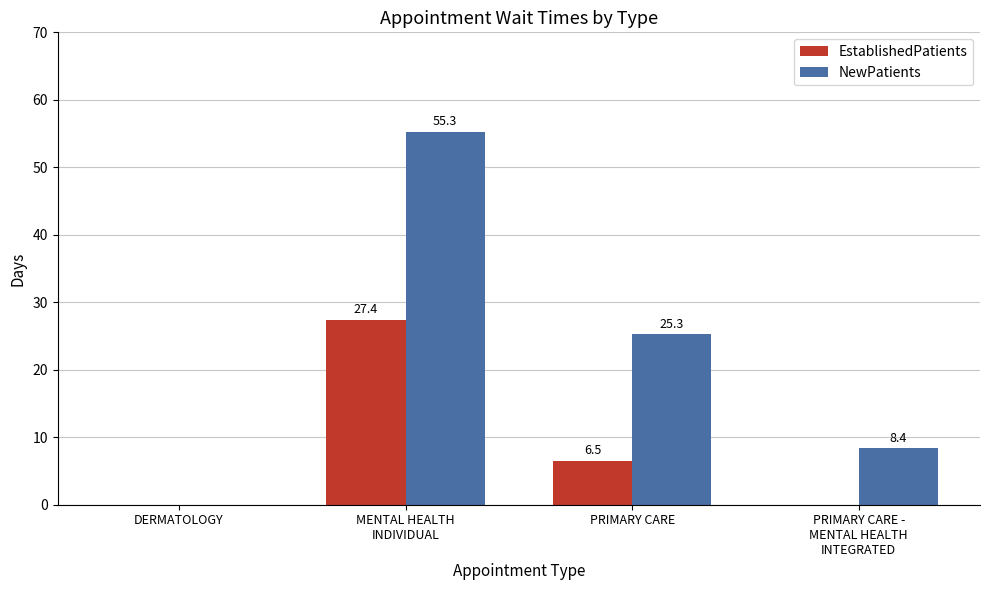

Which series has the largest range (max minus min)?

NewPatients